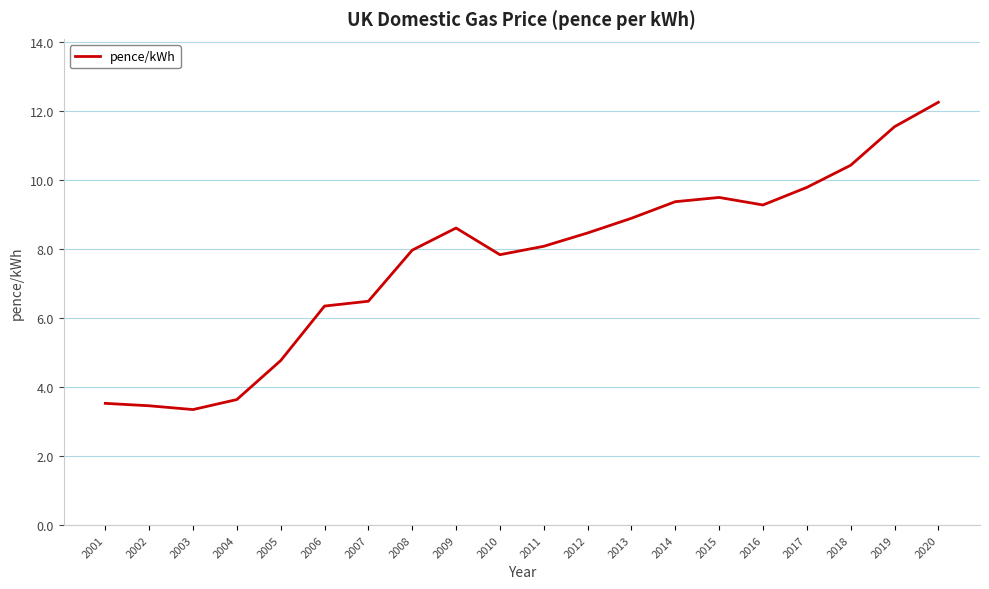

Approximately how many times larger is the value at 2016 compared to 2015?

1.0